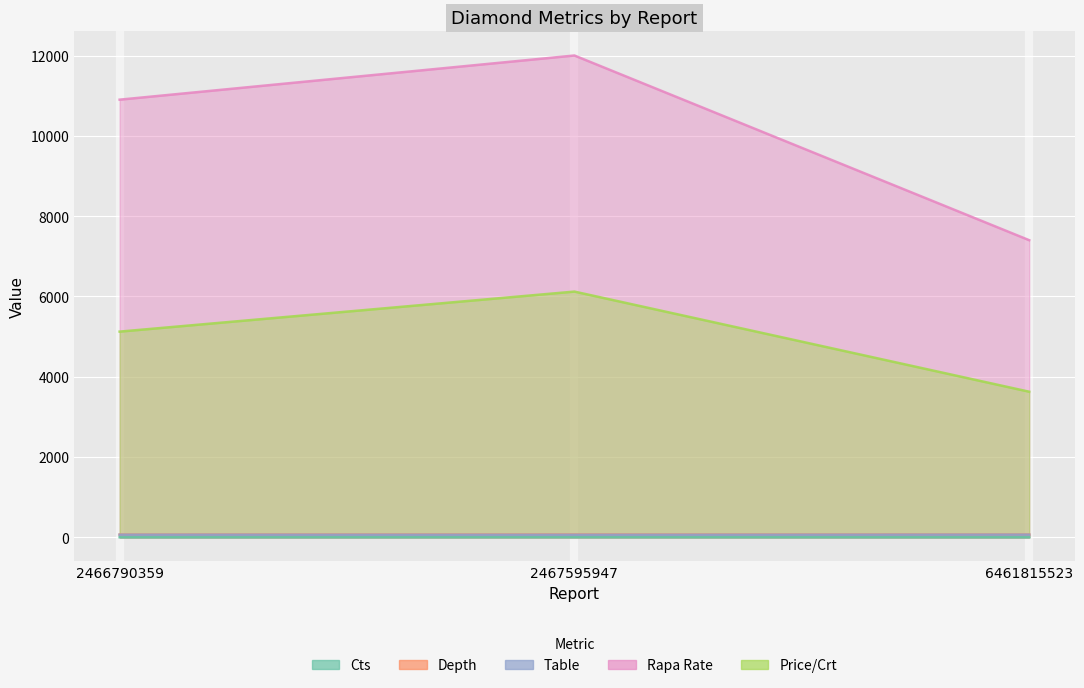

What is the lowest value of the Rapa Rate series?

7400.0